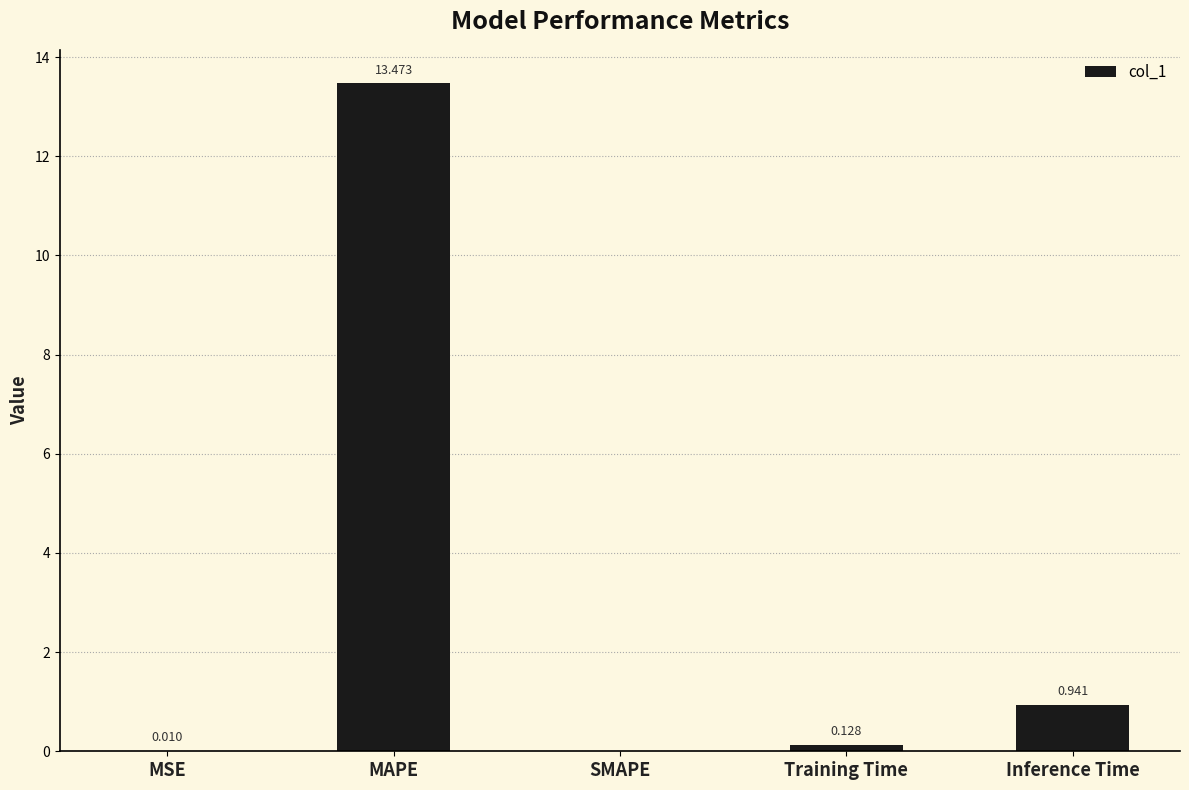

The value at MAPE is 21.8. True or false?

False